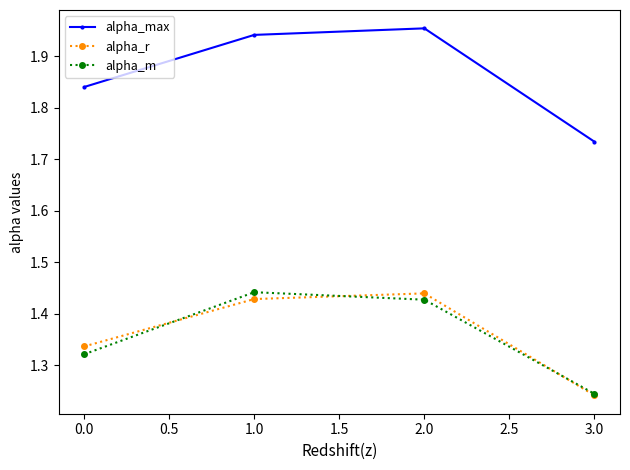

Count the alpha_m values in the range 1 to 2.

4